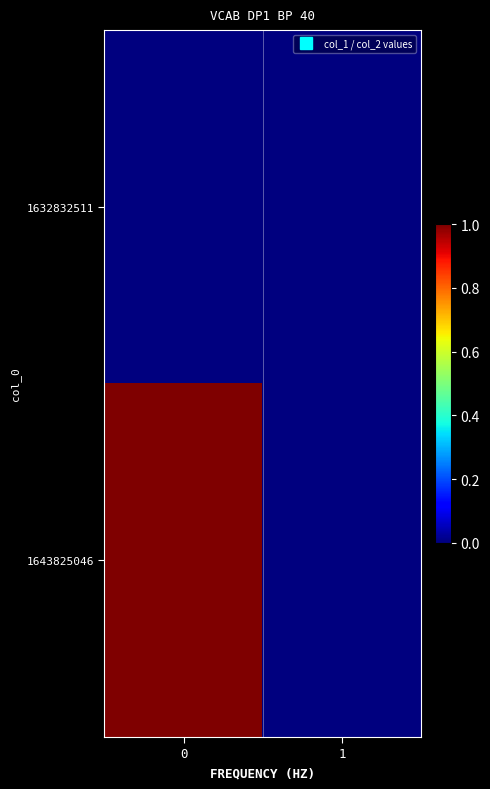

How many categories are shown in the chart?

2